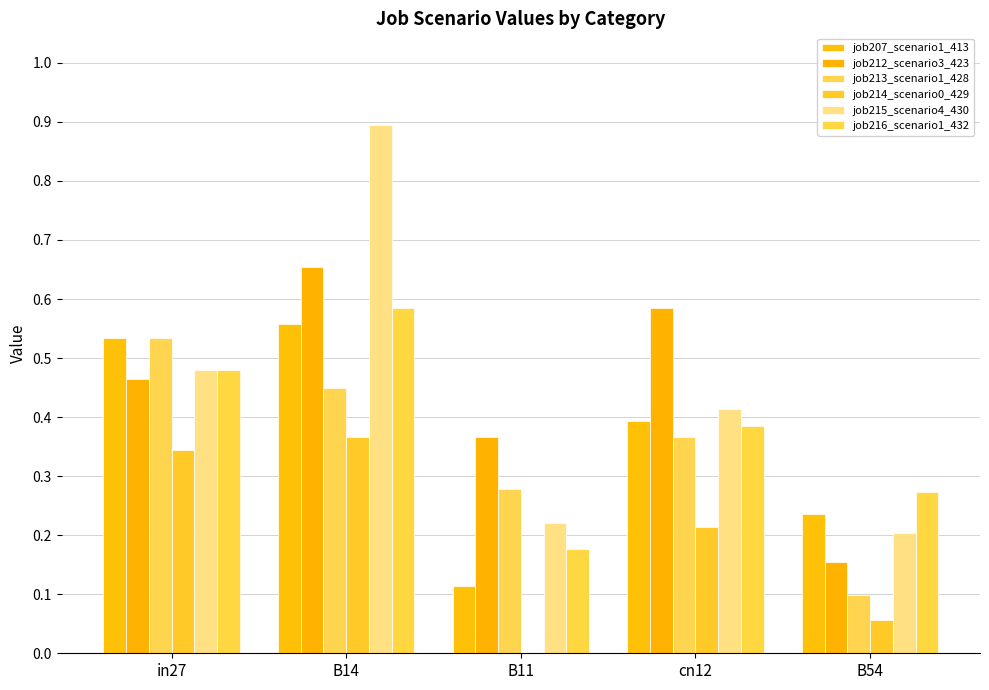

Count the number of data series in this chart.

6